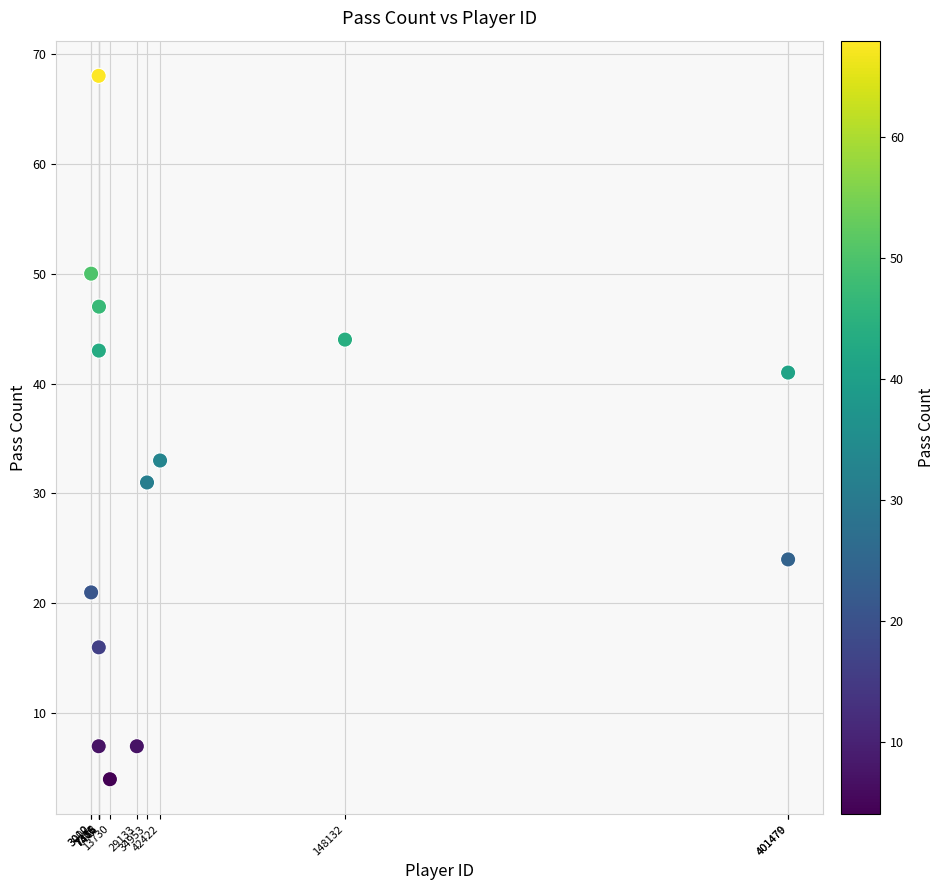

What is the range of X values (max minus min)?

398477